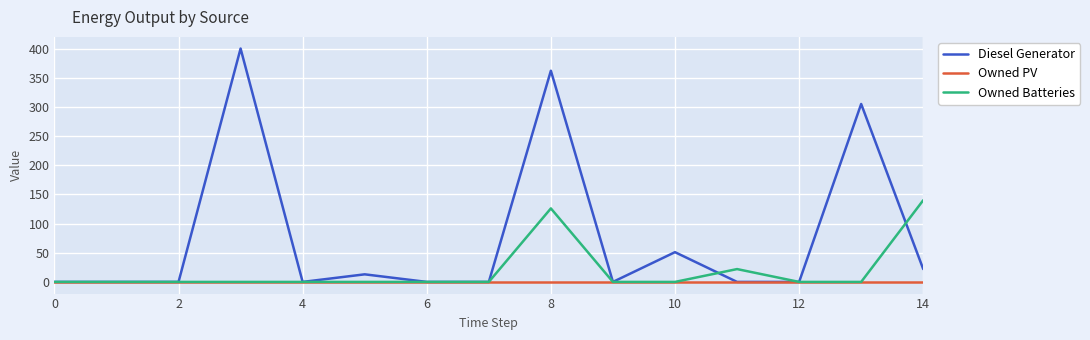

Rank the series by their average value, from highest to lowest.

Diesel Generator, Owned Batteries, Owned PV